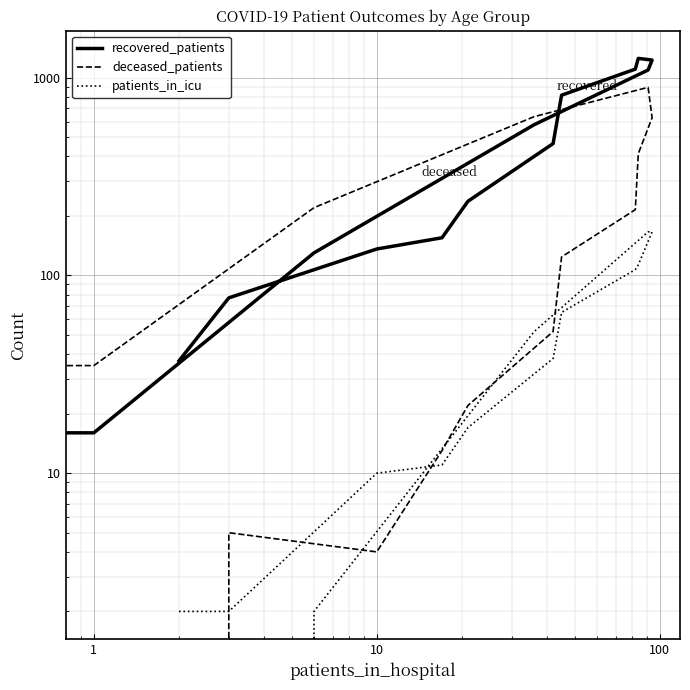

What is the difference between the maximum and minimum values in the patients_in_icu series?

166